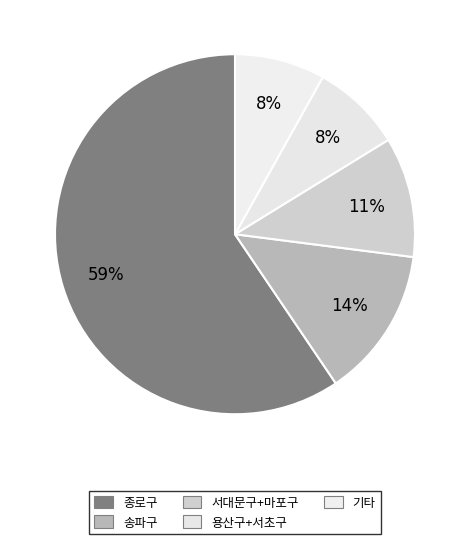

How many slices are in this pie chart?

5